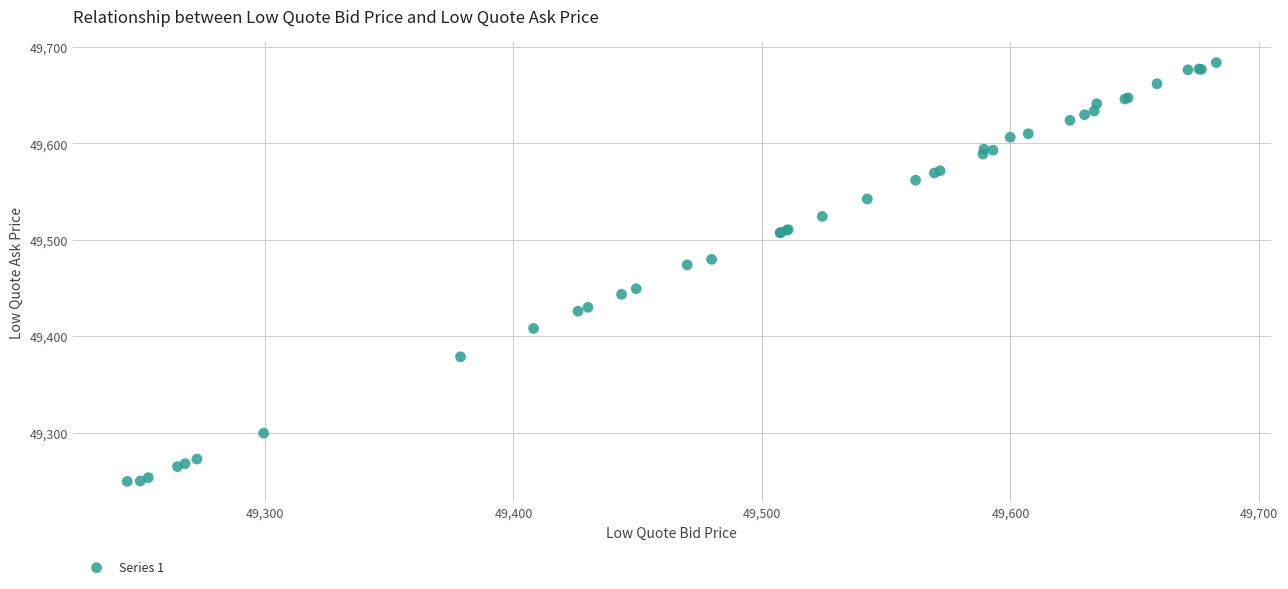

What Y value in the scatter plot is closest to 49466?

49474.1